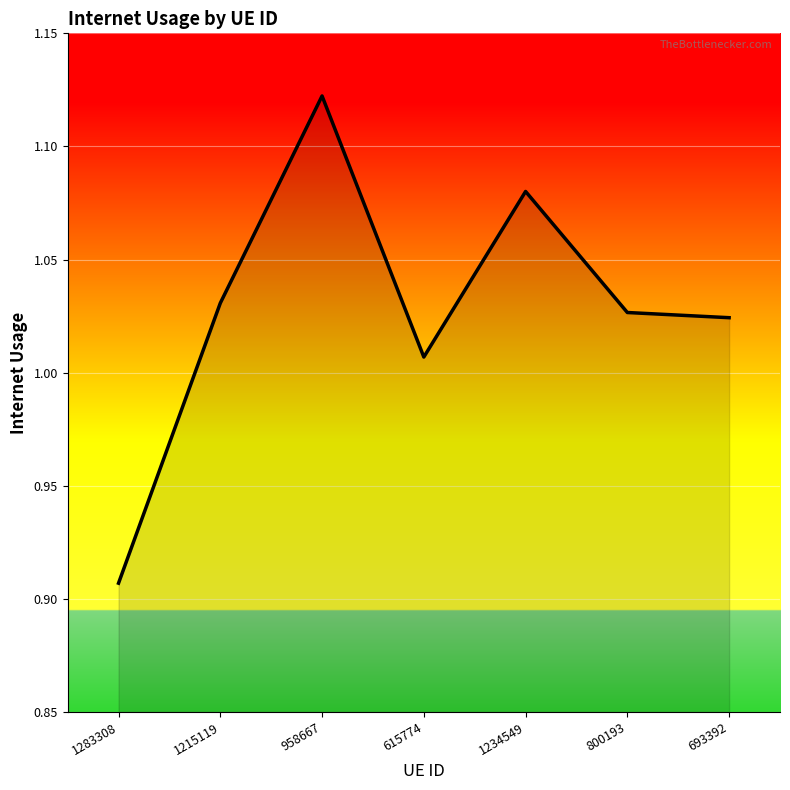

What is the difference between the second highest and minimum values?

0.2